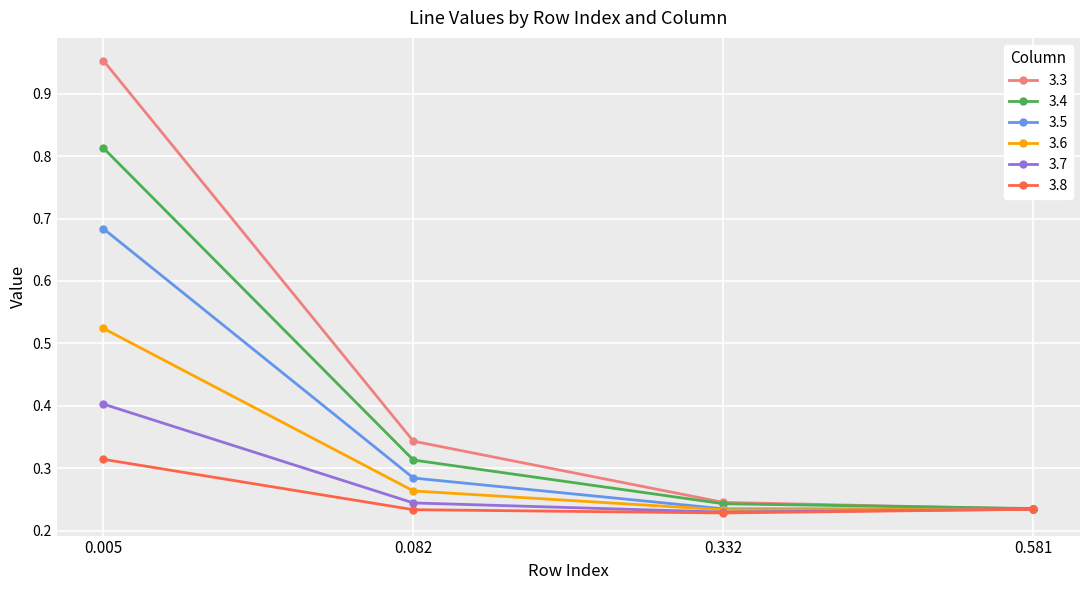

At which category is the sum across all series the highest?

0.005